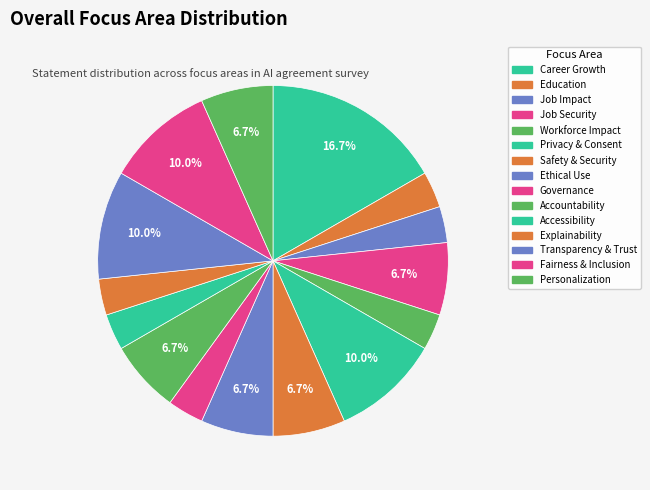

Count the number of slices in the pie.

15